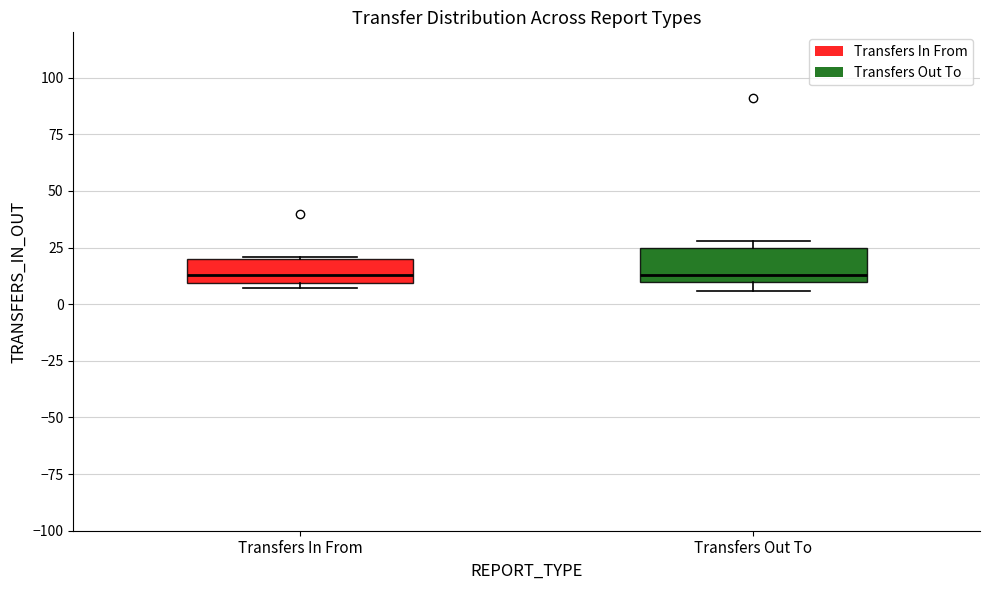

Reading left to right, transcribe this box plot: for each box, give where its median line is, the range the box spans, and where its two whiskers end, as read against the y-axis. The values are not printed on the chart, so give them approximately, as read against the axis.

Transfers In From: median 15, box 10 to 20, whiskers 5 to 20
Transfers Out To: median 15, box 10 to 25, whiskers 5 to 30